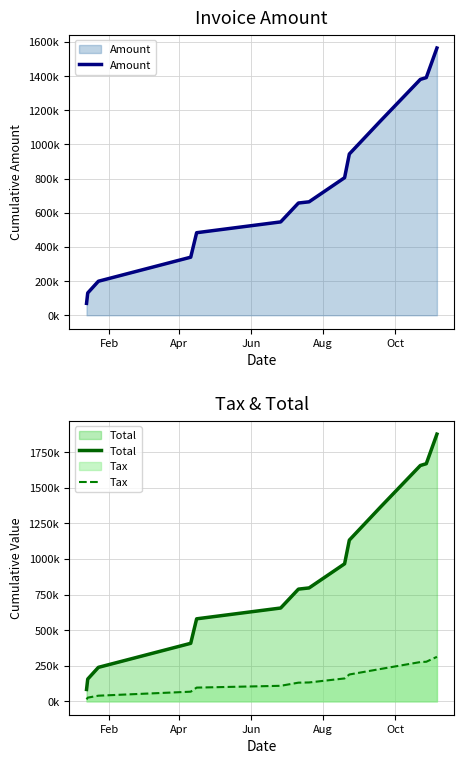

True or false: Amount has more than 2 points higher than both neighbors.

False